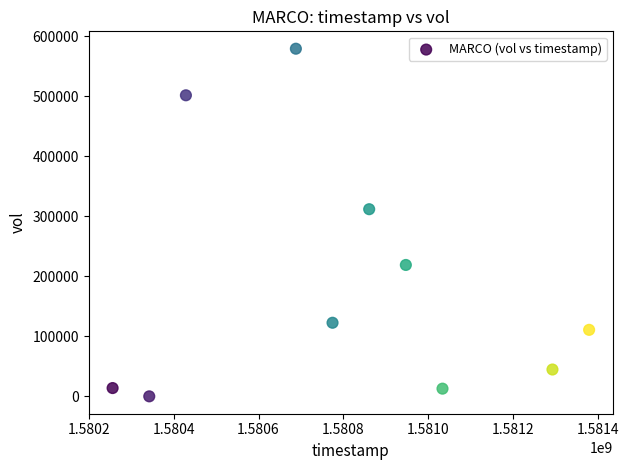

What Y value in the scatter plot is closest to 289800?

312000